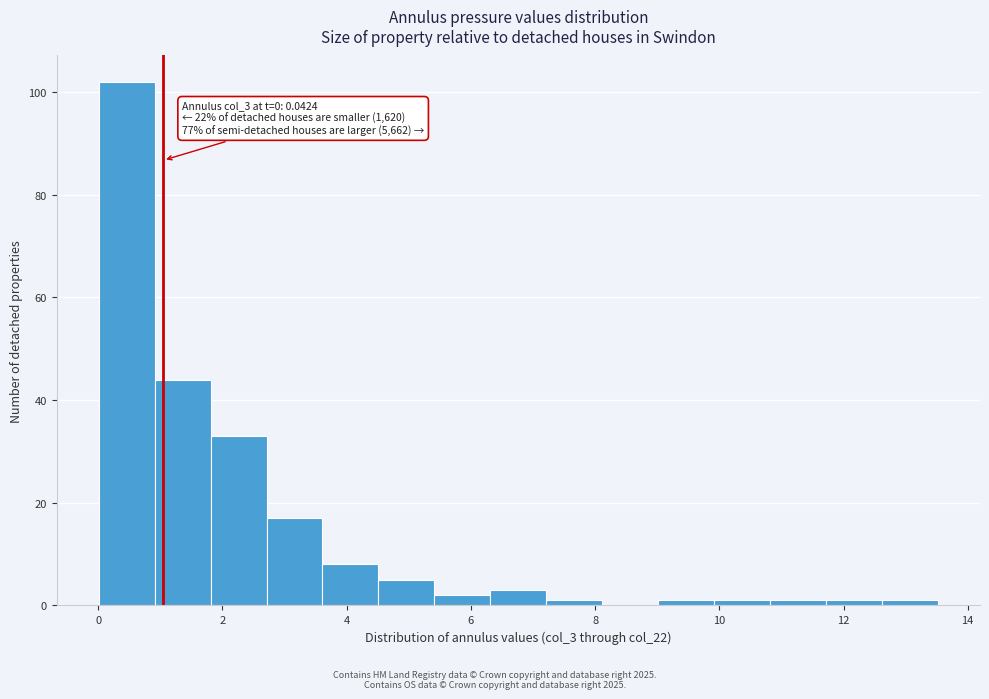

Over which range of the x-axis is the bar tallest?

0.0 to 1.0